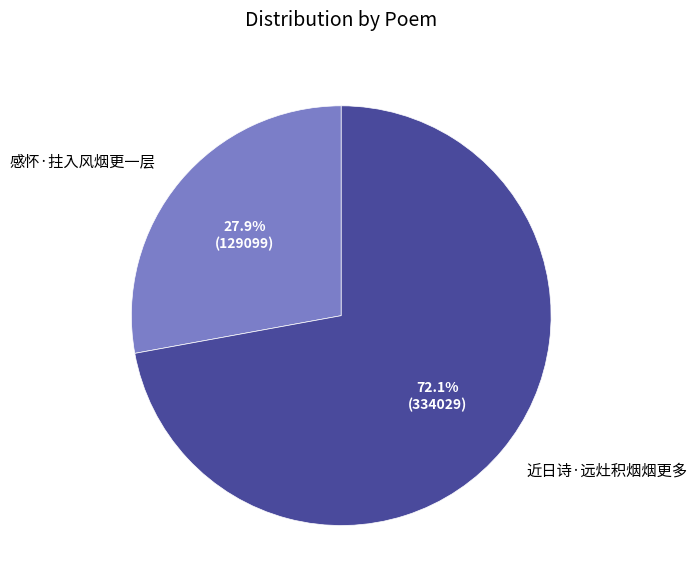

Is it true that 感怀·拄入风烟更一层 is 16% of the pie?

False